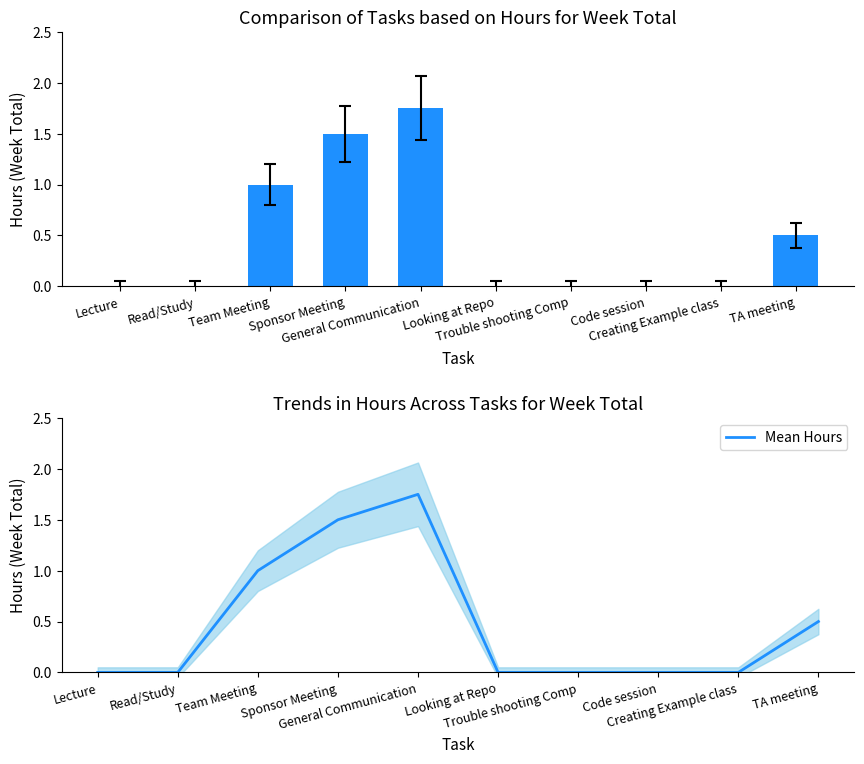

The Mean Hours series shows 1.8 at General Communication. True or false?

True